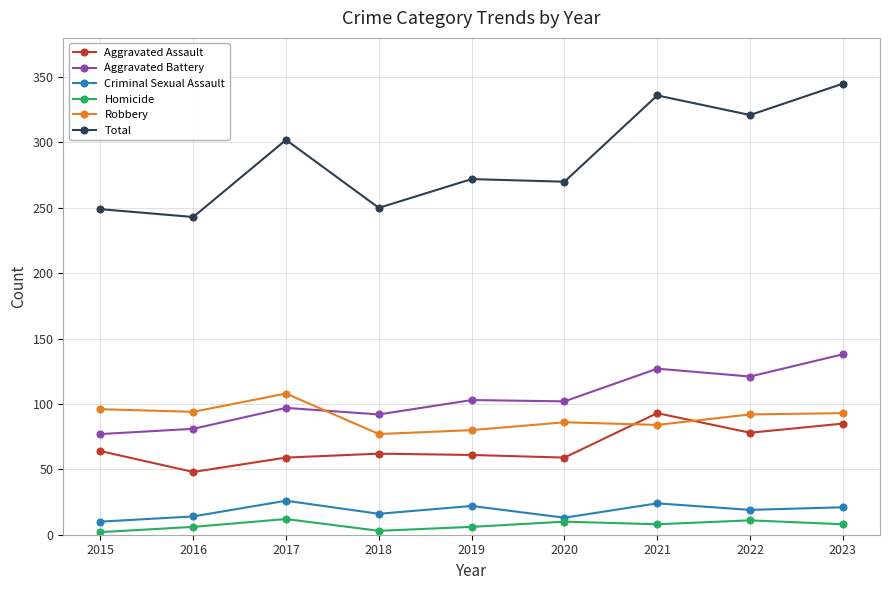

Does the chart have visible grid lines?

Yes